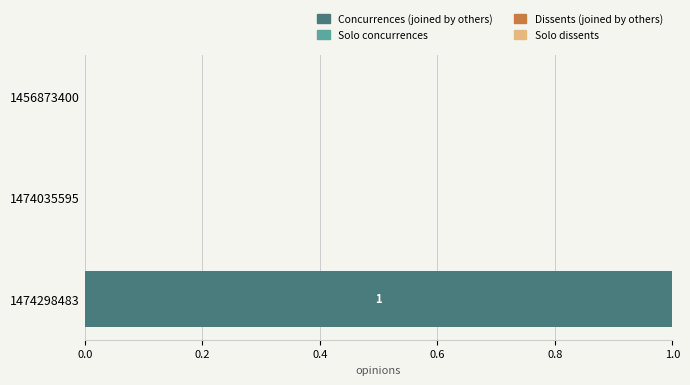

Is it true that the value at 1474298483 is 2?

False